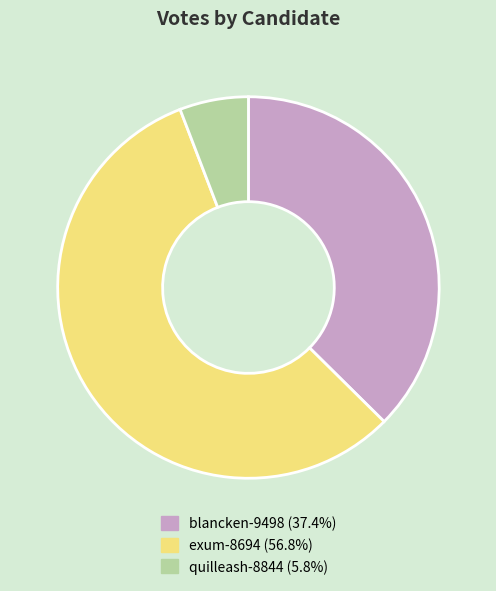

Which category accounts for the majority?

exum-8694